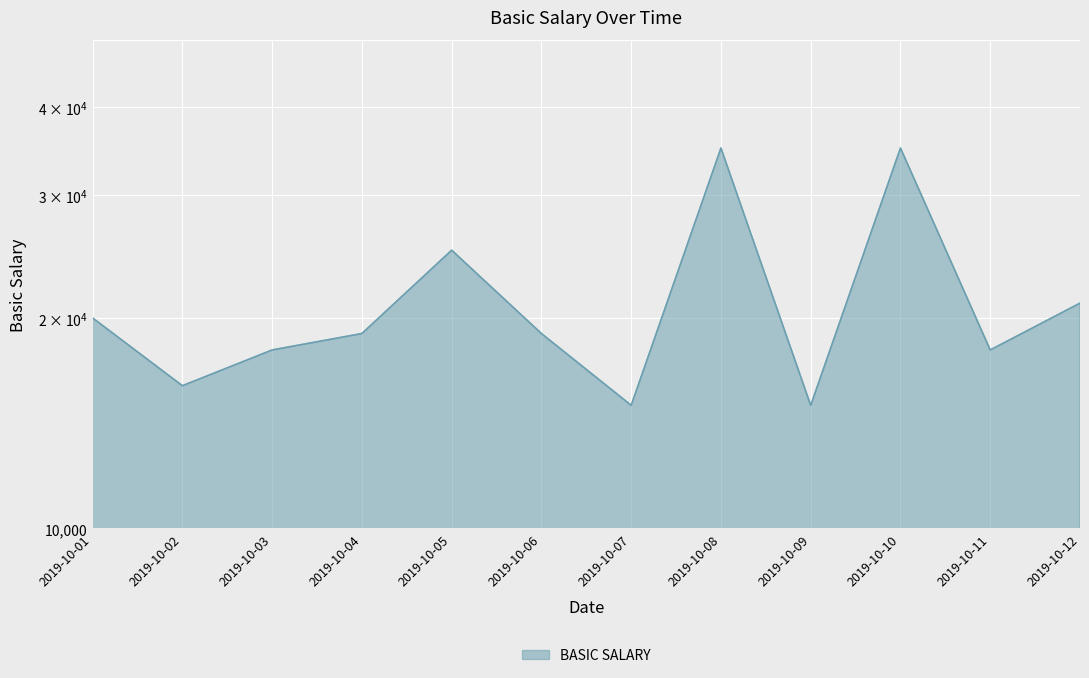

What is the change in value from 2019-10-04 to 2019-10-08?

+16000